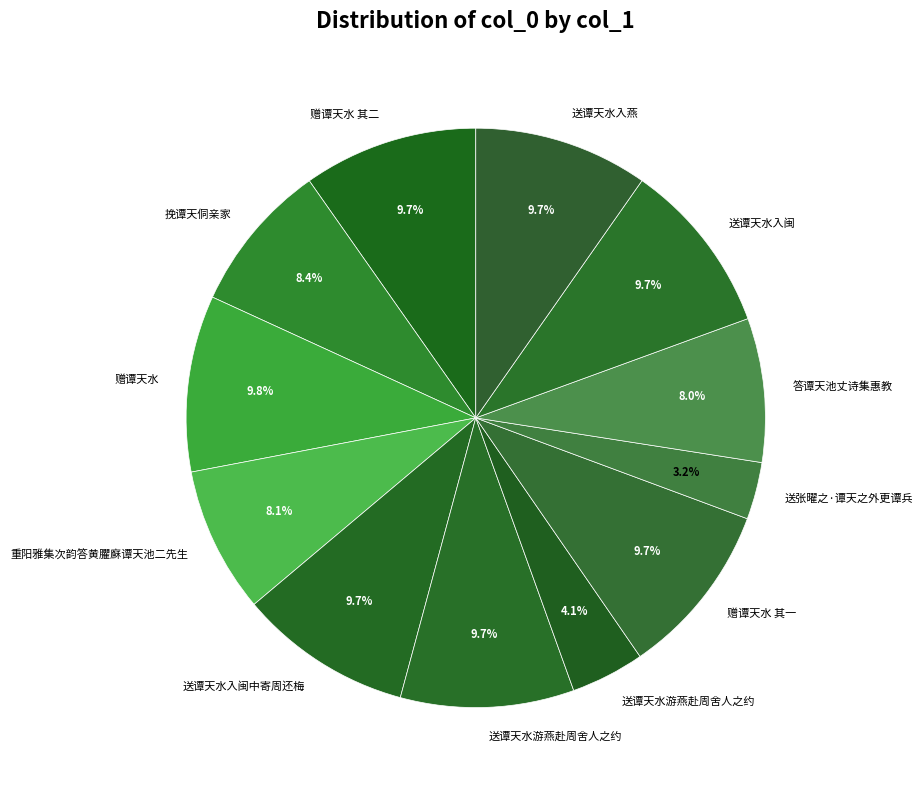

How many slices are in this pie chart?

12